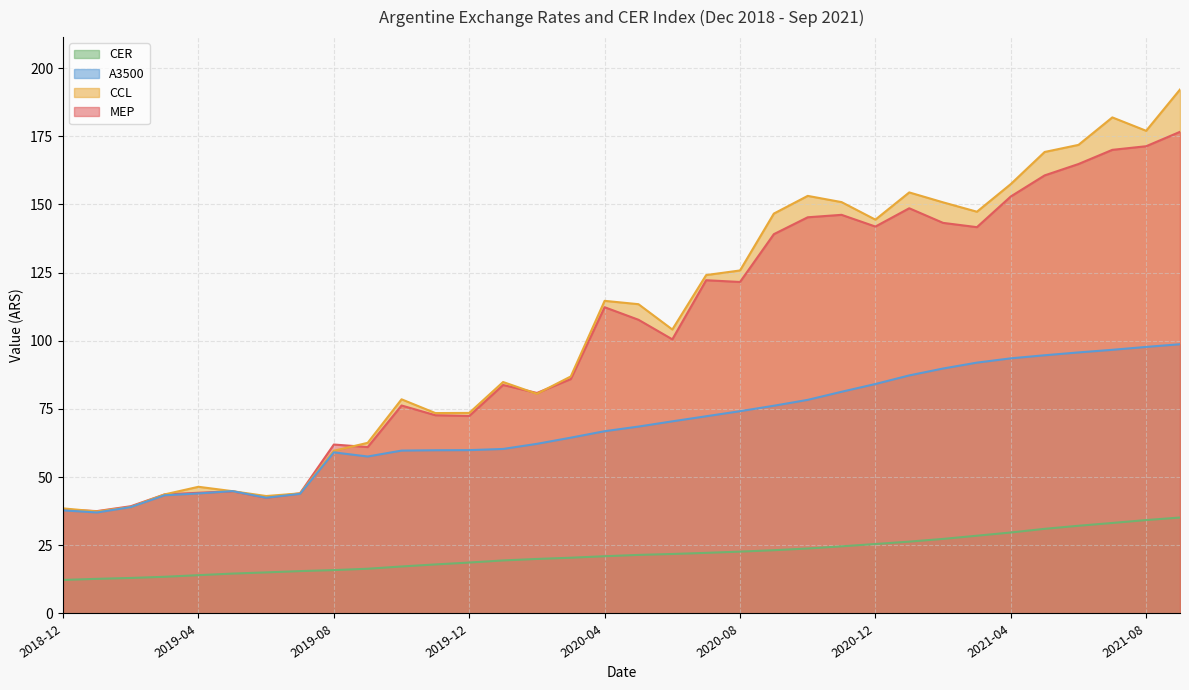

True or false: CCL and CER cross at least once.

False